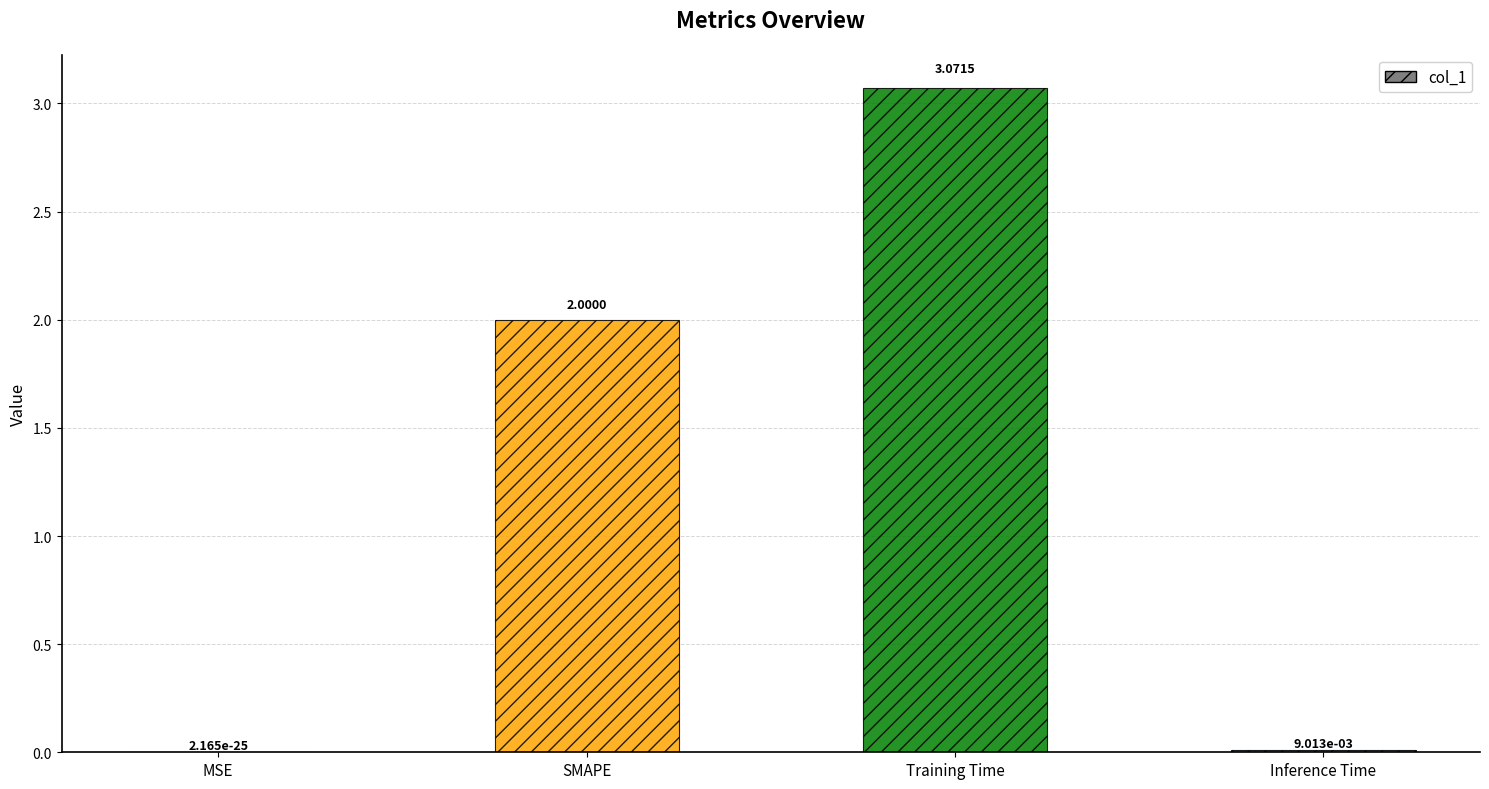

At which category does the chart reach its peak across all series?

Training Time